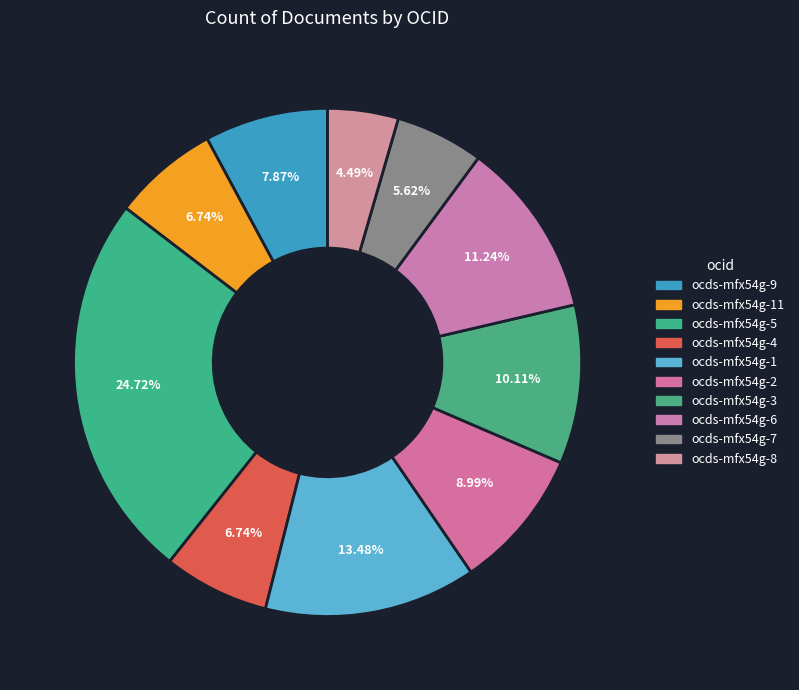

Count the number of slices in the pie.

10